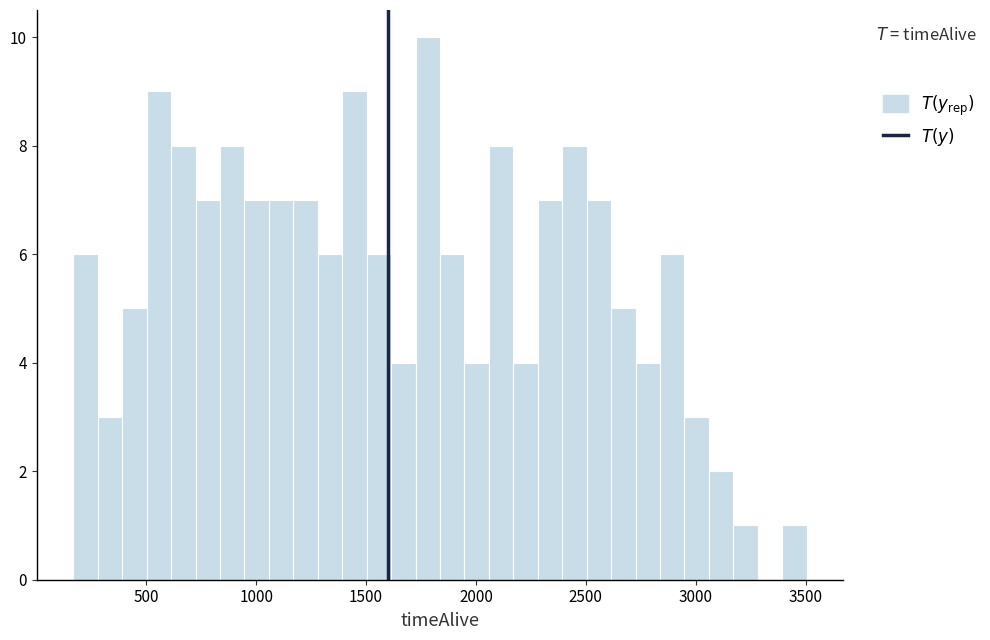

Around what value on the x-axis is the tallest bar? Give the approximate position of its centre, as read against the axis.

1800